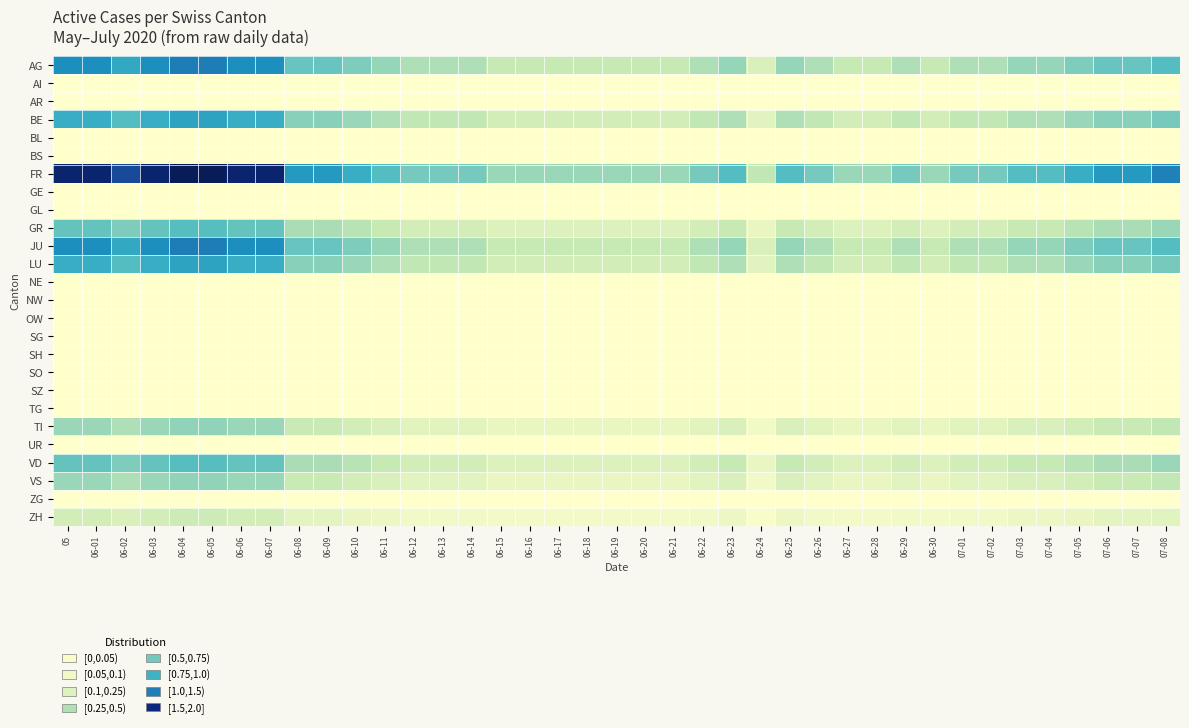

Which series has the largest total across all categories?

FR